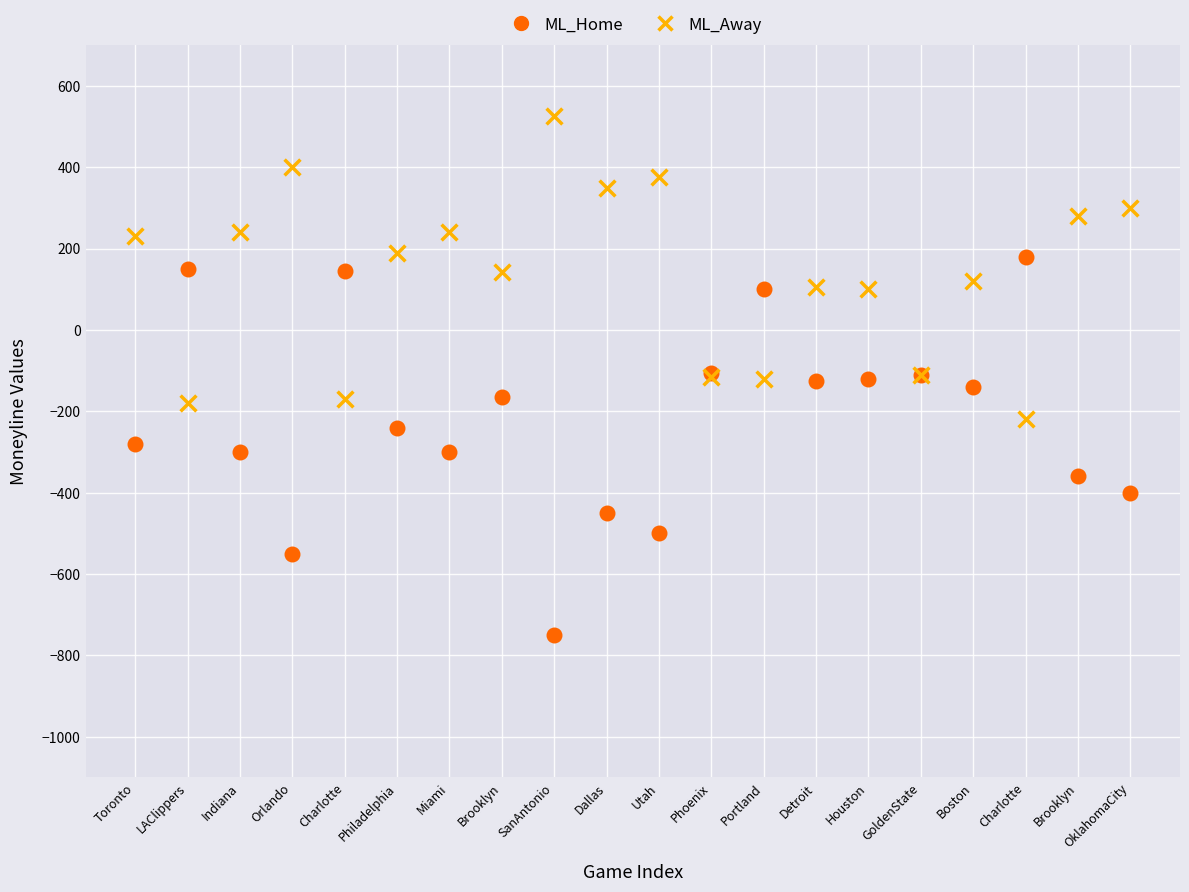

Which series contains the lowest Y value?

ML_Home